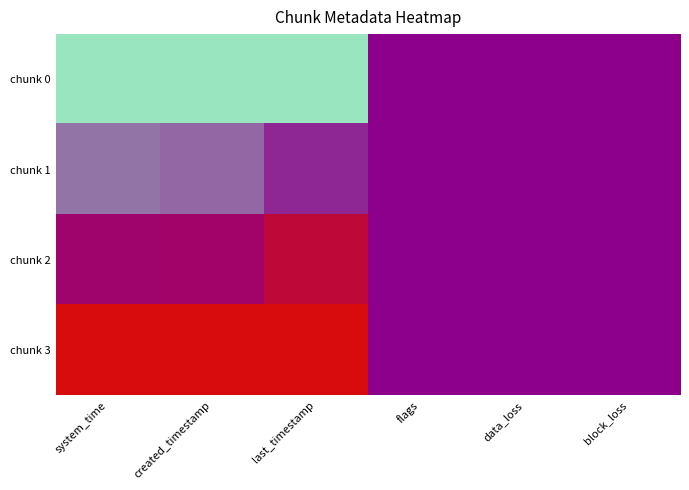

Rank the series by their maximum value, from highest to lowest.

chunk 3, chunk 2, chunk 0, chunk 1